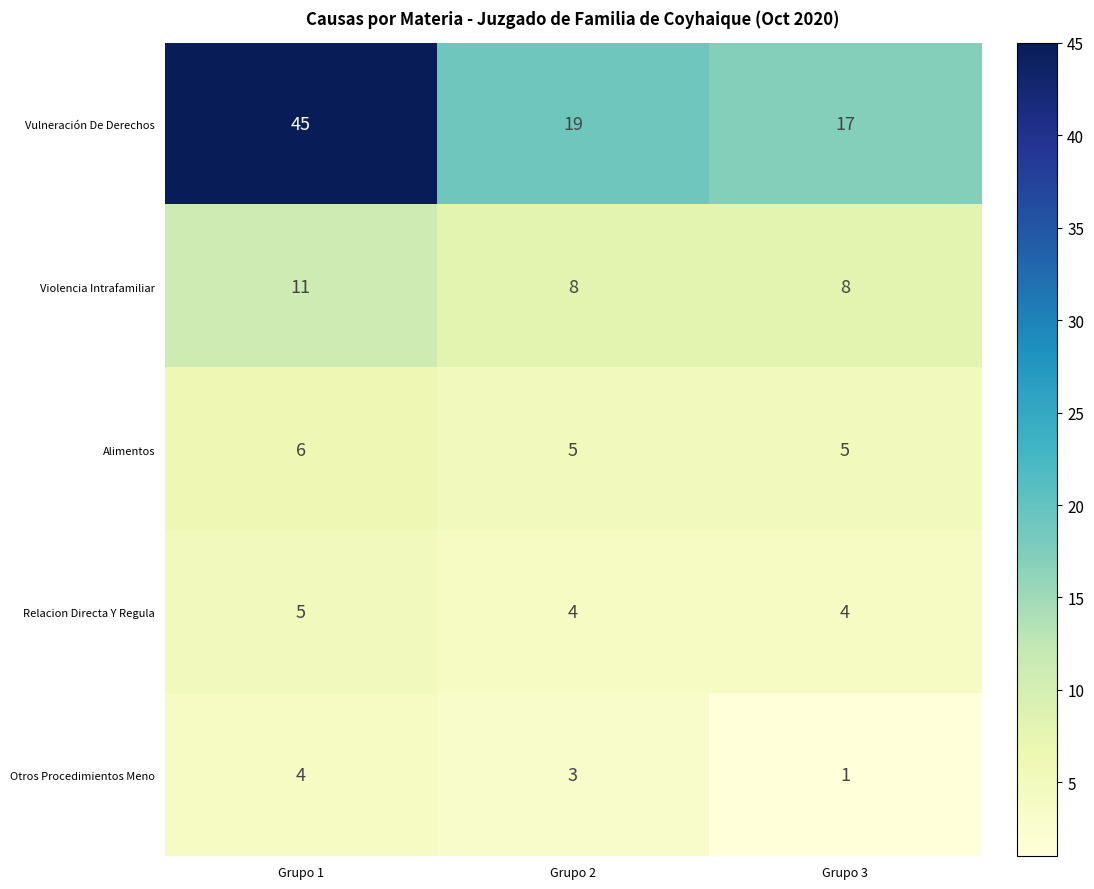

At which category is the sum across all series the highest?

Grupo 1